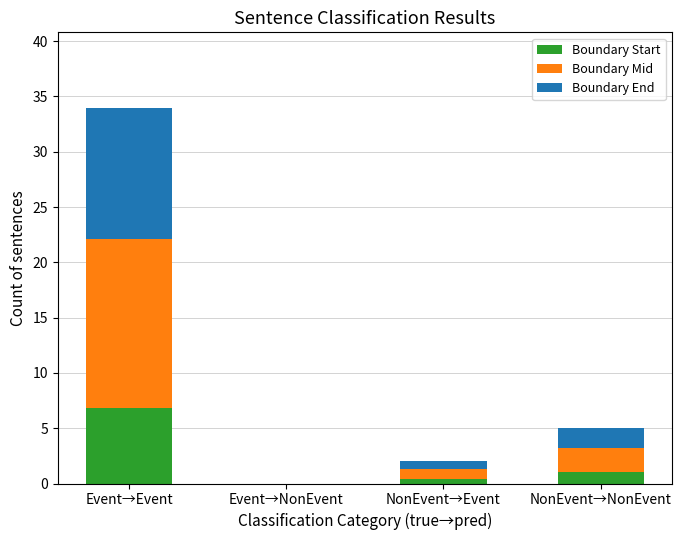

What is the sum of the Boundary Start values at NonEvent→NonEvent and Event→NonEvent?

1.0